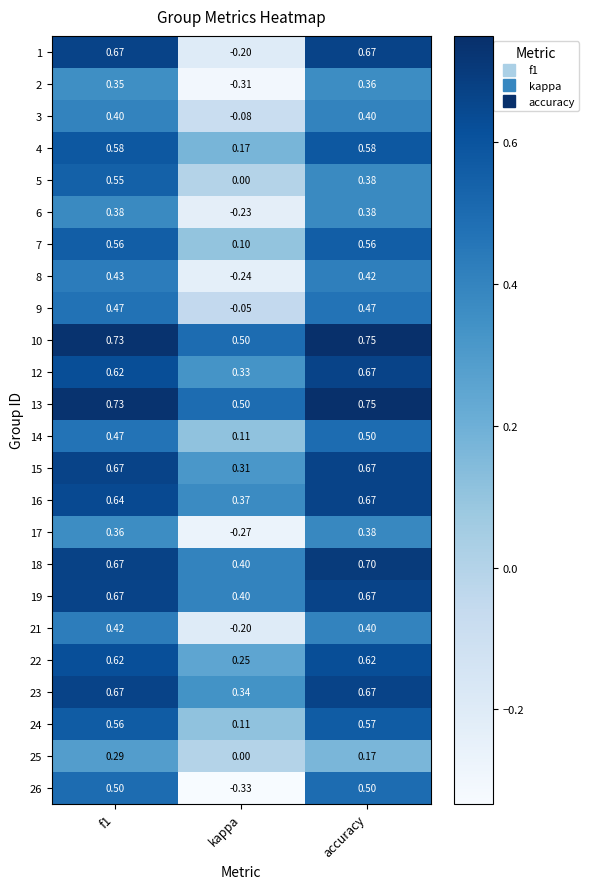

How many values in the 17 series are below 0?

1